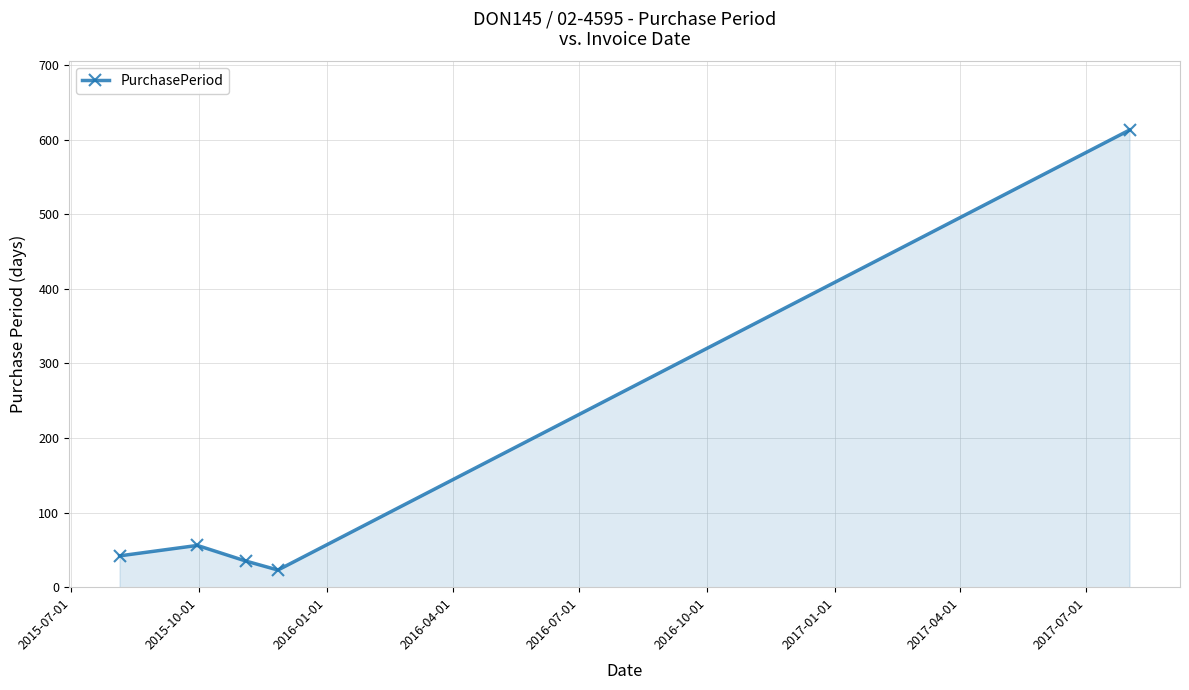

What is the average value?

154